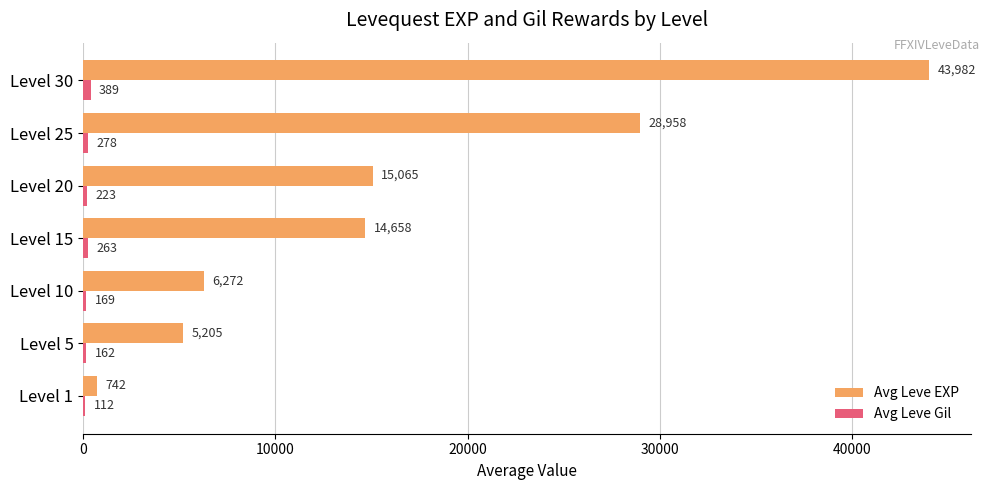

Which series changed the most between Level 1 and Level 15?

Avg Leve EXP